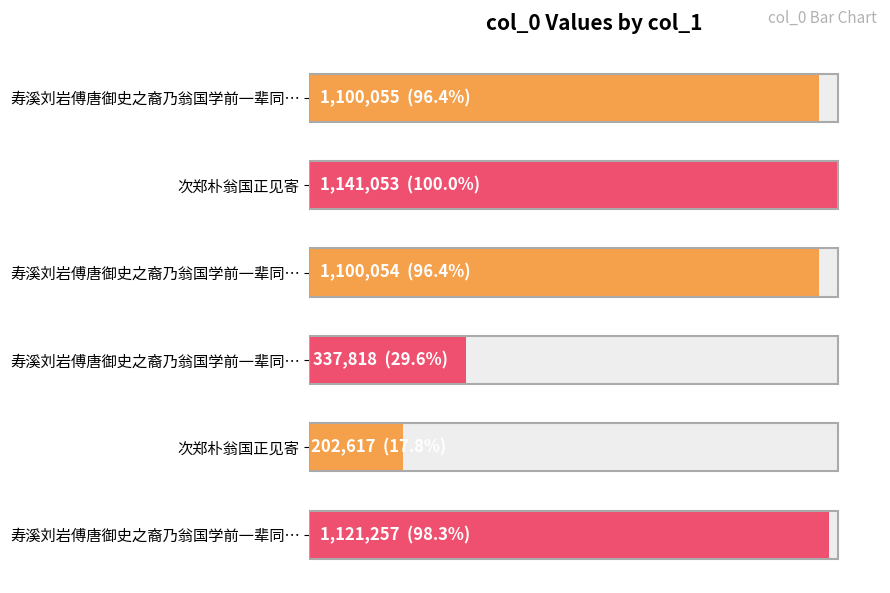

How many data points does each series have?

6